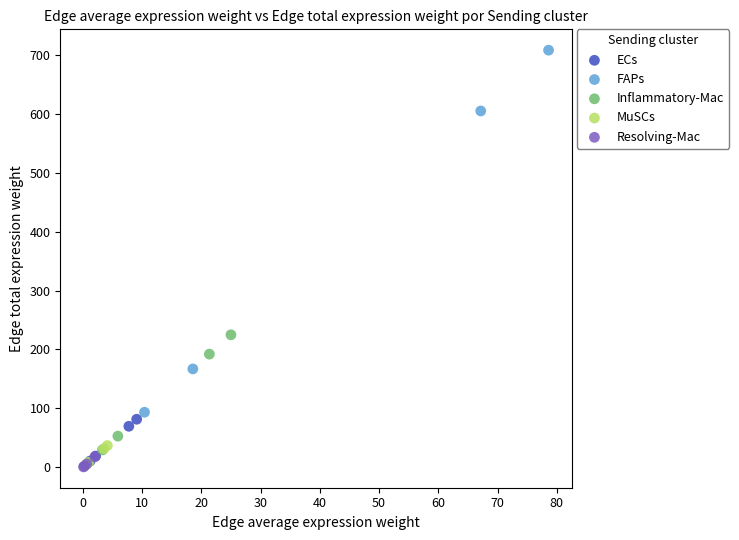

Which series contains the highest Y value?

FAPs